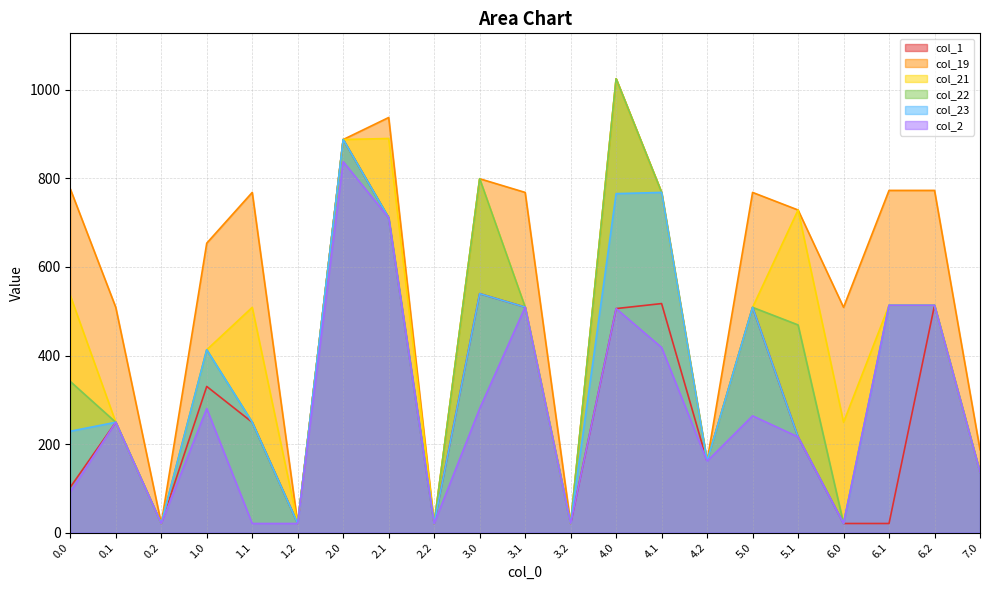

What is the sum of the col_2 values at 0.2 and 6.1?

533.9